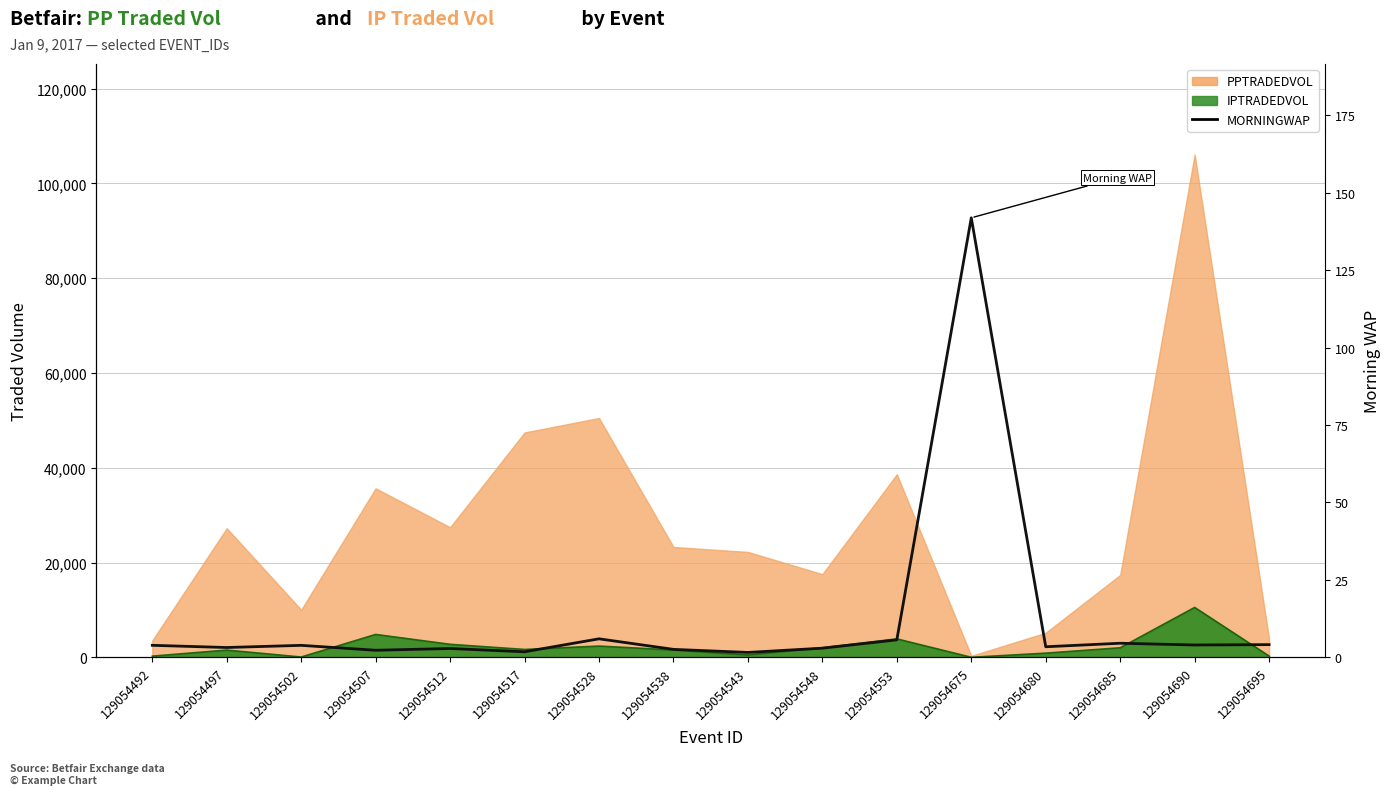

Reading right to left, list all the values displayed in this chart.

4.1	4.0	4.5	3.4	141.9	5.6	2.9	1.6	2.6	6.0	1.8	2.8	2.3	3.9	3.2	3.9